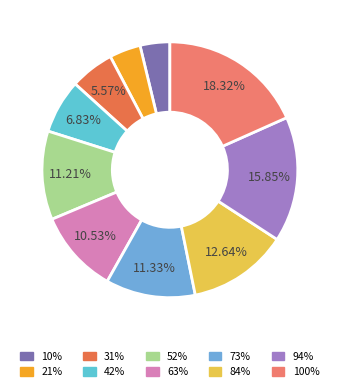

To the nearest percent, what percentage of the pie is 100%?

18%